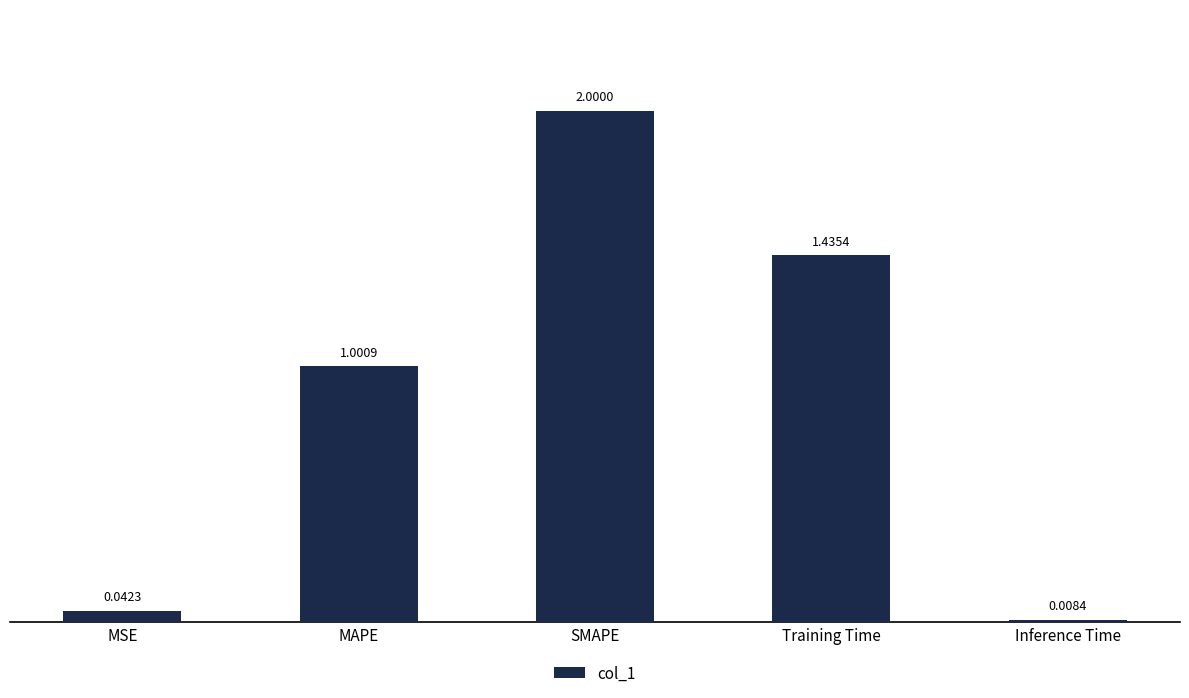

Rank the categories by value from highest to lowest.

SMAPE, Training Time, MAPE, MSE, Inference Time